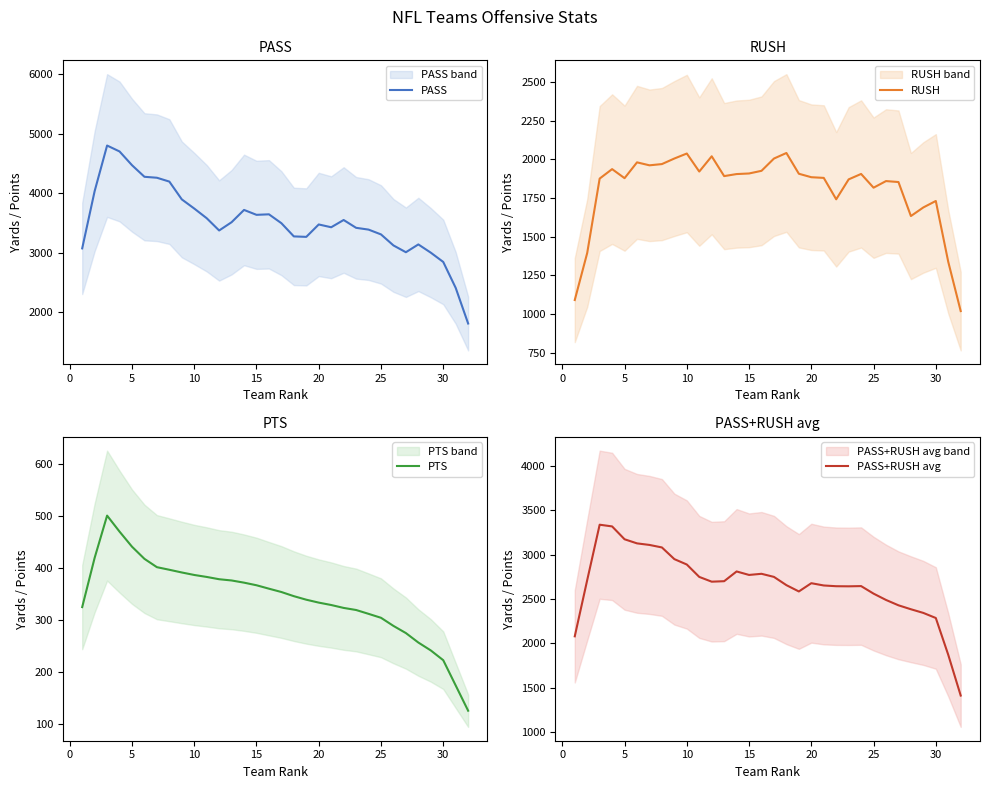

What is the lowest value of the RUSH series?

1018.2